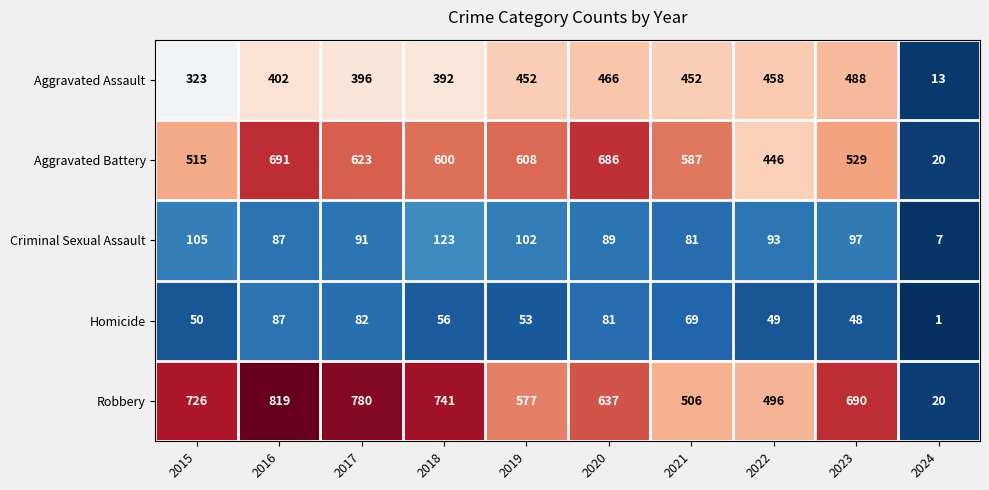

What is the difference between the Aggravated Battery values at 2015 and 2021?

72